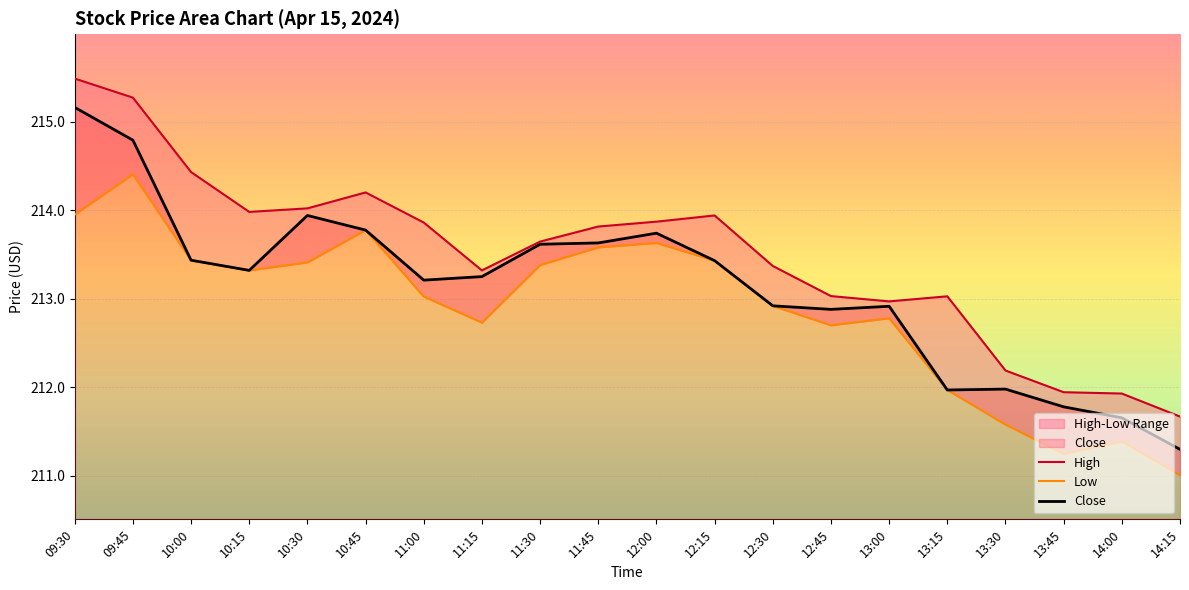

What is the difference between the Low values at 12:30 and 12:15?

0.5